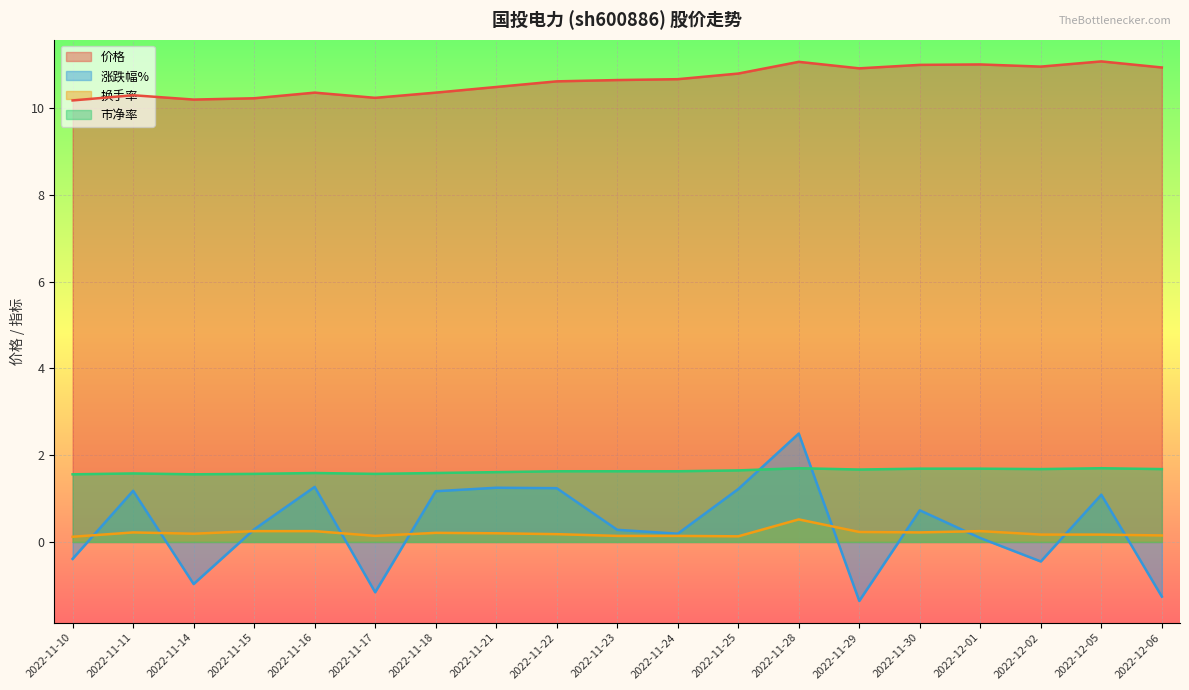

At how many categories does at least one series exceed 2?

19